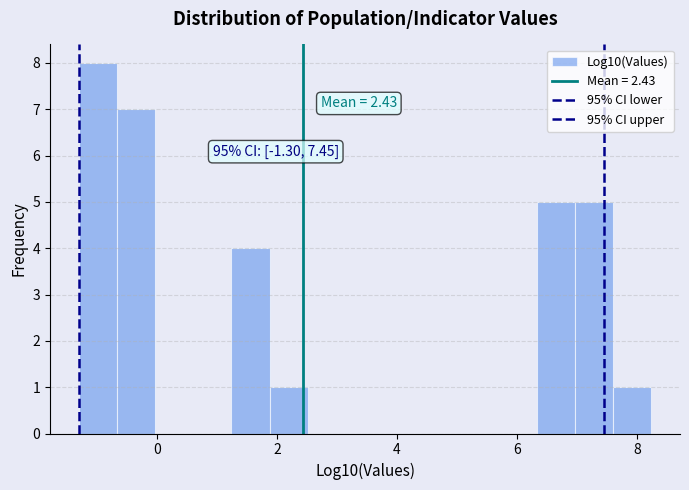

Read against the x-axis, roughly where is the centre of the tallest bar?

-1.0